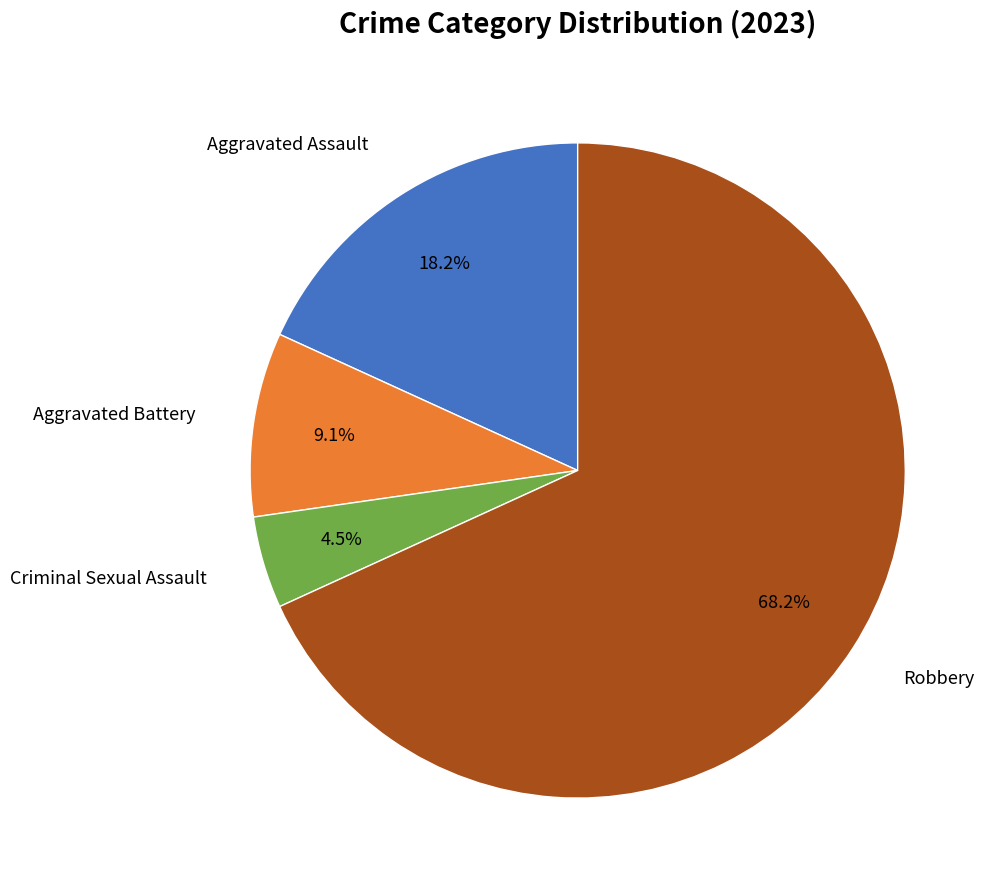

Does any single category account for the majority?

Yes